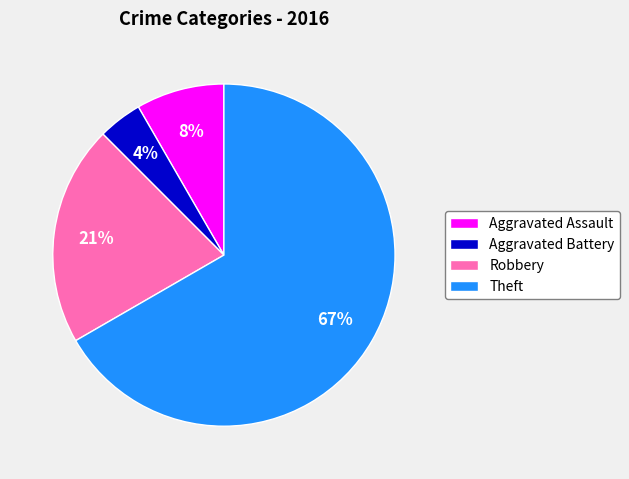

Rank the categories by value from highest to lowest.

Theft, Robbery, Aggravated Assault, Aggravated Battery